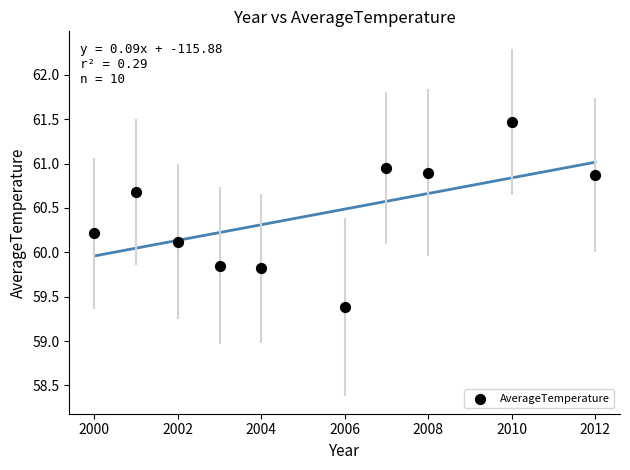

What is the average Y value?

60.4